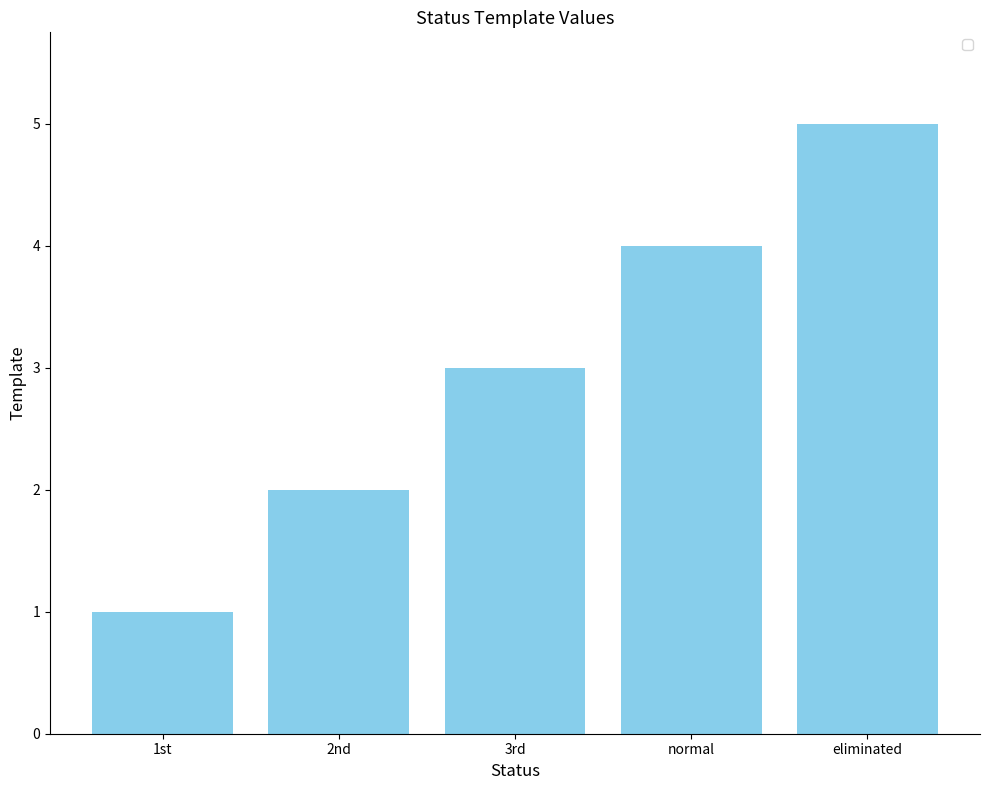

What is the label of the 5th bar from the left?

eliminated